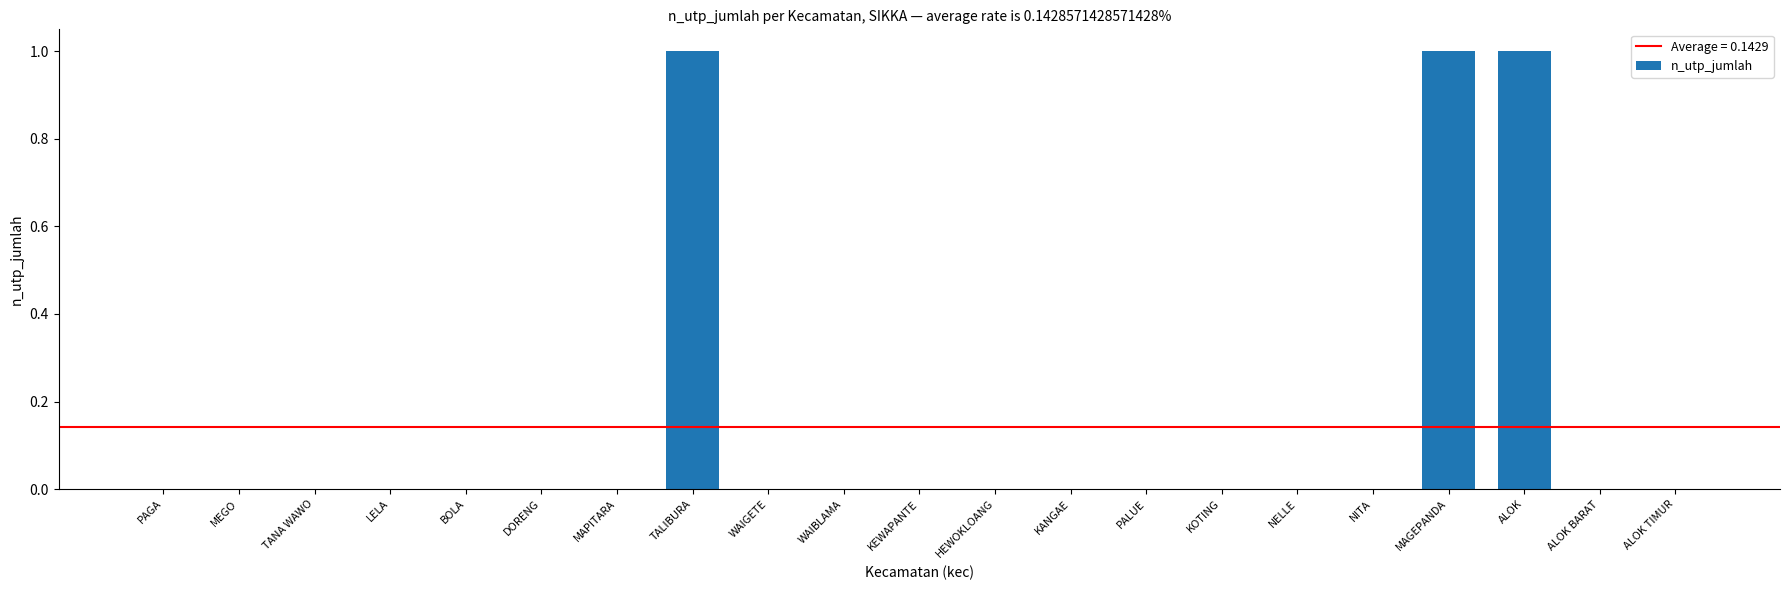

What is the change in value from BOLA to MAGEPANDA?

+1